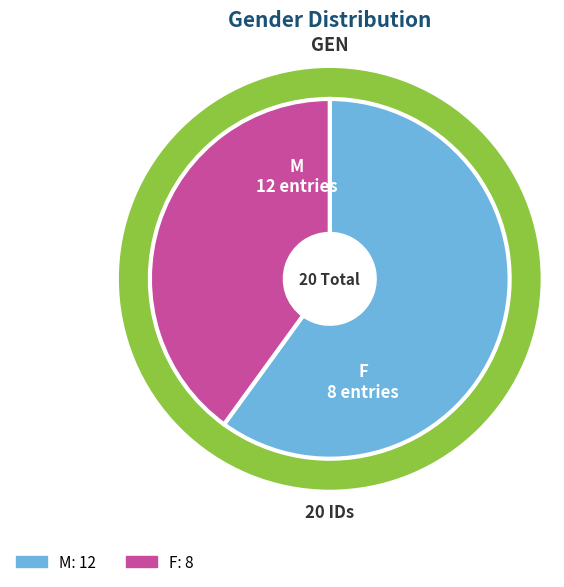

Which category has the biggest portion of the pie?

M